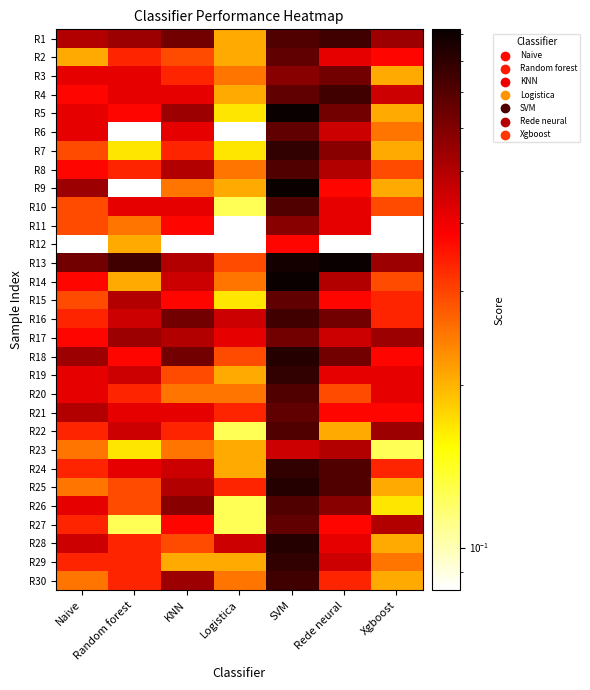

Reading right to left, transcribe all the data shown in this chart.

R1: Xgboost=0.5	Rede neural=0.8	SVM=0.7	Logistica=0.2	KNN=0.6	Random forest=0.5	Naive=0.5
R2: Xgboost=0.4	Rede neural=0.4	SVM=0.7	Logistica=0.2	KNN=0.3	Random forest=0.3	Naive=0.2
R3: Xgboost=0.2	Rede neural=0.6	SVM=0.6	Logistica=0.2	KNN=0.3	Random forest=0.4	Naive=0.4
R4: Xgboost=0.5	Rede neural=0.8	SVM=0.7	Logistica=0.2	KNN=0.4	Random forest=0.4	Naive=0.4
R5: Xgboost=0.2	Rede neural=0.6	SVM=0.9	Logistica=0.2	KNN=0.5	Random forest=0.4	Naive=0.4
R6: Xgboost=0.2	Rede neural=0.5	SVM=0.7	Logistica=0.1	KNN=0.4	Random forest=0.1	Naive=0.4
R7: Xgboost=0.2	Rede neural=0.6	SVM=0.8	Logistica=0.2	KNN=0.3	Random forest=0.2	Naive=0.3
R8: Xgboost=0.3	Rede neural=0.5	SVM=0.7	Logistica=0.2	KNN=0.5	Random forest=0.3	Naive=0.4
R9: Xgboost=0.2	Rede neural=0.4	SVM=0.9	Logistica=0.2	KNN=0.2	Random forest=0.1	Naive=0.5
R10: Xgboost=0.3	Rede neural=0.4	SVM=0.7	Logistica=0.1	KNN=0.4	Random forest=0.4	Naive=0.3
R11: Xgboost=0.1	Rede neural=0.4	SVM=0.6	Logistica=0.1	KNN=0.4	Random forest=0.2	Naive=0.3
R12: Xgboost=0.1	Rede neural=0.1	SVM=0.4	Logistica=0.1	KNN=0.1	Random forest=0.2	Naive=0.1
R13: Xgboost=0.5	Rede neural=0.9	SVM=0.9	Logistica=0.3	KNN=0.5	Random forest=0.8	Naive=0.6
R14: Xgboost=0.3	Rede neural=0.5	SVM=0.9	Logistica=0.2	KNN=0.5	Random forest=0.2	Naive=0.4
R15: Xgboost=0.3	Rede neural=0.4	SVM=0.7	Logistica=0.2	KNN=0.4	Random forest=0.5	Naive=0.3
R16: Xgboost=0.3	Rede neural=0.6	SVM=0.8	Logistica=0.5	KNN=0.6	Random forest=0.5	Naive=0.3
R17: Xgboost=0.5	Rede neural=0.5	SVM=0.6	Logistica=0.4	KNN=0.5	Random forest=0.5	Naive=0.4
R18: Xgboost=0.4	Rede neural=0.6	SVM=0.8	Logistica=0.3	KNN=0.6	Random forest=0.4	Naive=0.5
R19: Xgboost=0.4	Rede neural=0.4	SVM=0.8	Logistica=0.2	KNN=0.3	Random forest=0.5	Naive=0.4
R20: Xgboost=0.4	Rede neural=0.3	SVM=0.7	Logistica=0.2	KNN=0.2	Random forest=0.3	Naive=0.4
R21: Xgboost=0.4	Rede neural=0.4	SVM=0.7	Logistica=0.3	KNN=0.4	Random forest=0.4	Naive=0.5
R22: Xgboost=0.5	Rede neural=0.2	SVM=0.7	Logistica=0.1	KNN=0.3	Random forest=0.5	Naive=0.3
R23: Xgboost=0.1	Rede neural=0.5	SVM=0.5	Logistica=0.2	KNN=0.2	Random forest=0.2	Naive=0.2
R24: Xgboost=0.3	Rede neural=0.7	SVM=0.8	Logistica=0.2	KNN=0.5	Random forest=0.4	Naive=0.3
R25: Xgboost=0.2	Rede neural=0.7	SVM=0.8	Logistica=0.3	KNN=0.5	Random forest=0.3	Naive=0.2
R26: Xgboost=0.2	Rede neural=0.6	SVM=0.7	Logistica=0.1	KNN=0.6	Random forest=0.3	Naive=0.4
R27: Xgboost=0.5	Rede neural=0.4	SVM=0.7	Logistica=0.1	KNN=0.4	Random forest=0.1	Naive=0.3
R28: Xgboost=0.2	Rede neural=0.4	SVM=0.8	Logistica=0.5	KNN=0.3	Random forest=0.3	Naive=0.5
R29: Xgboost=0.2	Rede neural=0.5	SVM=0.8	Logistica=0.2	KNN=0.2	Random forest=0.3	Naive=0.3
R30: Xgboost=0.2	Rede neural=0.3	SVM=0.8	Logistica=0.2	KNN=0.5	Random forest=0.3	Naive=0.2